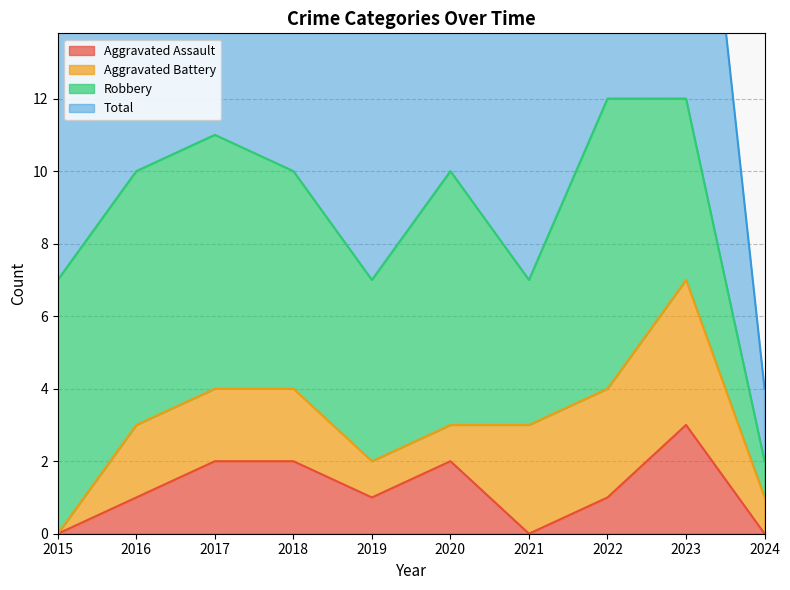

Which label corresponds to the largest value in the chart?

2022